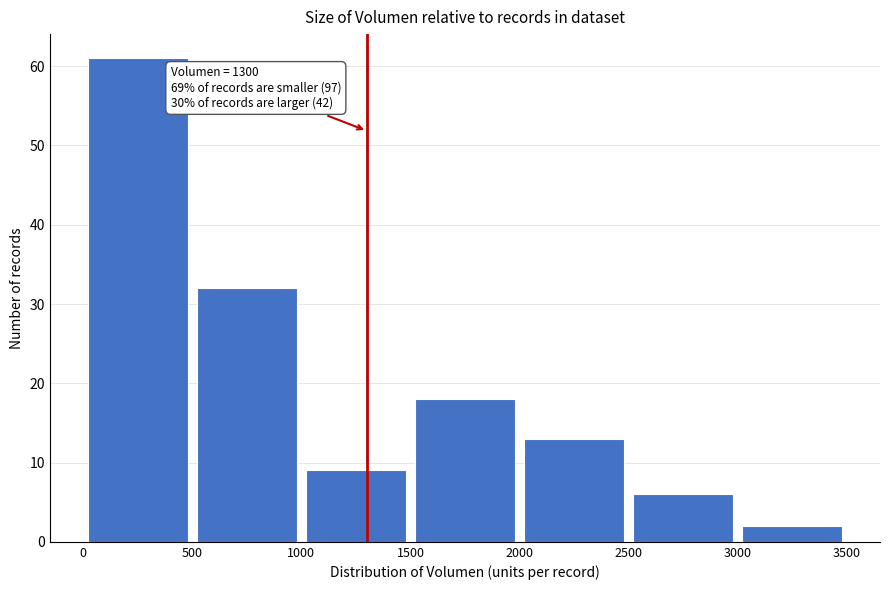

Which range on the x-axis has the tallest bar?

0 to 500